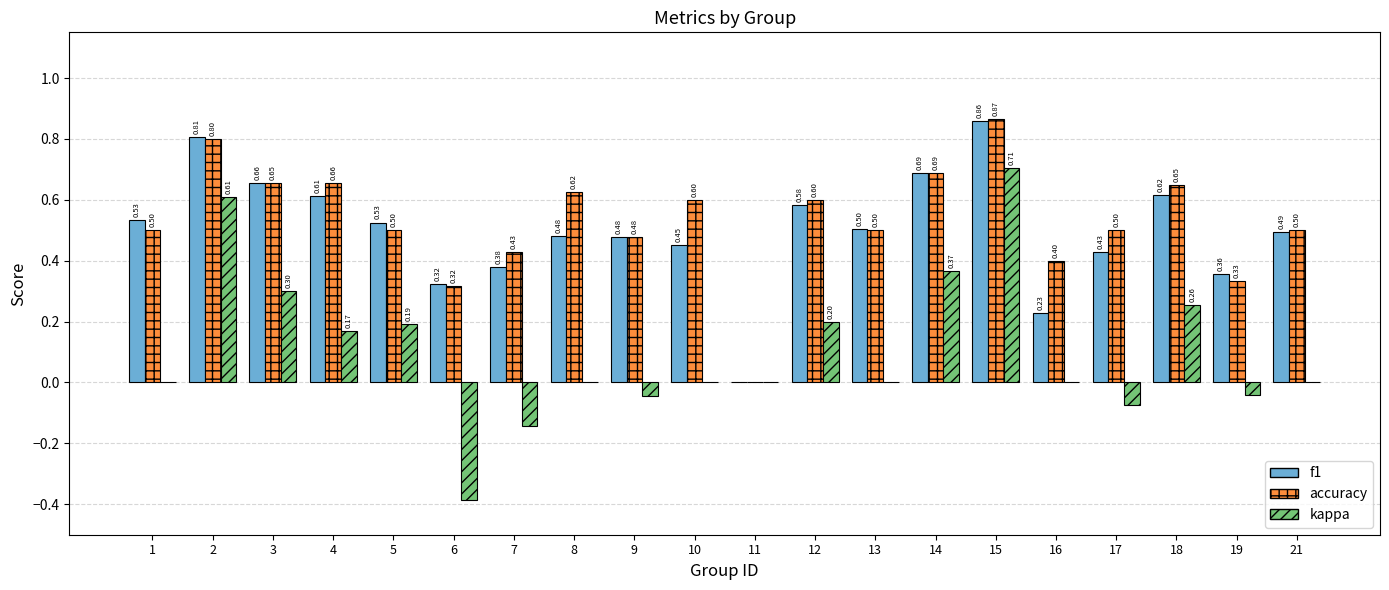

How many groups of bars are there?

20